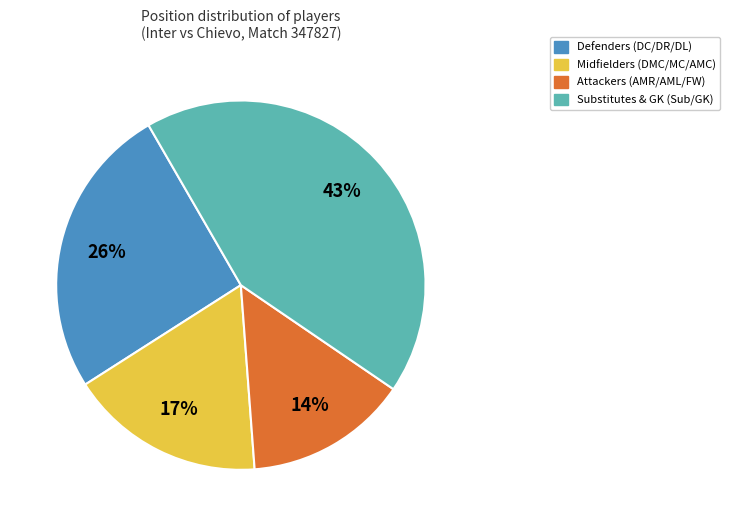

To the nearest percent, what is the average slice percentage?

25%